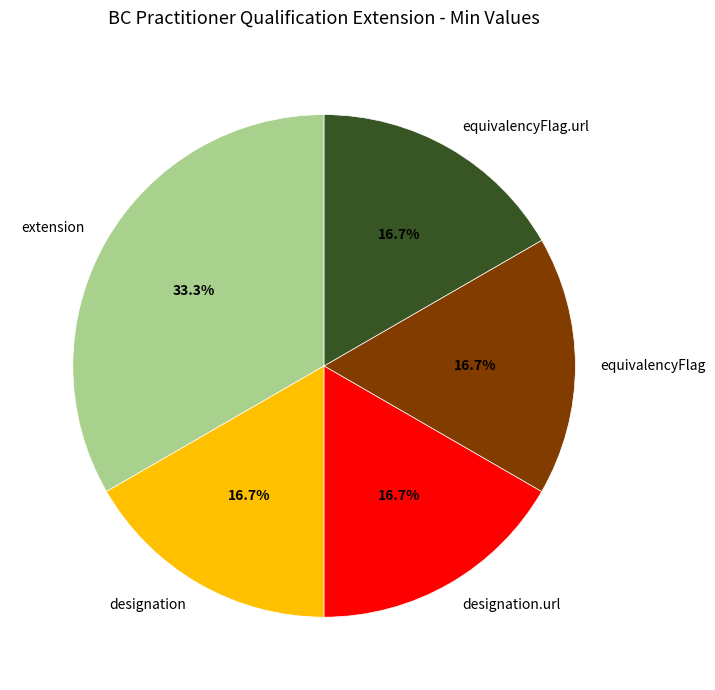

Which slice is the largest?

extension